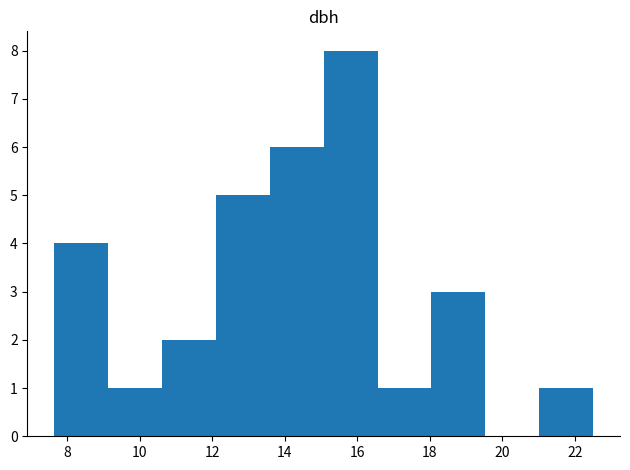

Reading left to right, transcribe this chart: for each bar, give the range it covers on the x-axis and its height. Neither the bar edges nor the heights are printed on the chart, so give them approximately, as read against the axes.

7.6 to 9.2: 4
9.2 to 10.6: 1
10.6 to 12.2: 2
12.2 to 13.6: 5
13.6 to 15.0: 6
15.0 to 16.6: 8
16.6 to 18.0: 1
18.0 to 19.6: 3
19.6 to 21.0: 0
21.0 to 22.6: 1